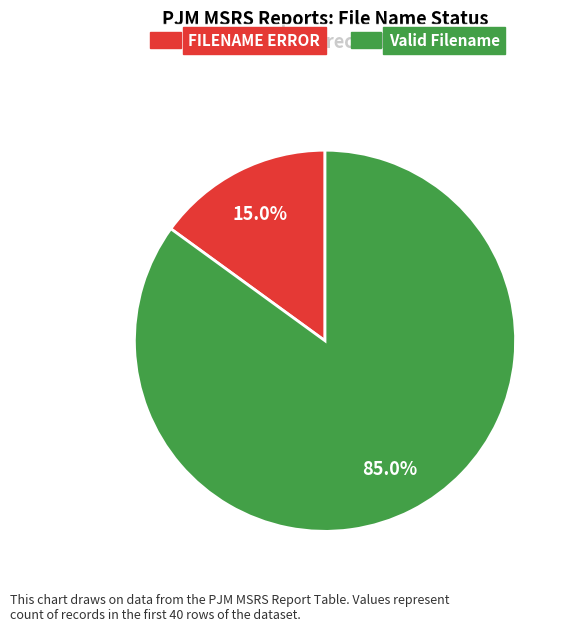

Count the number of slices in the pie.

2